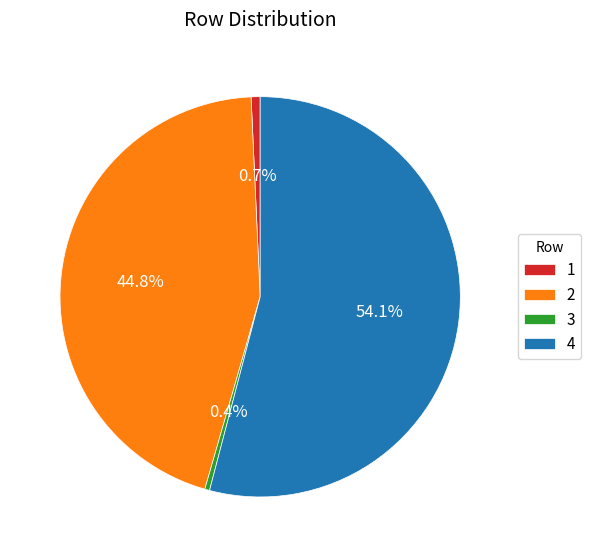

Is there a majority slice in this chart?

Yes